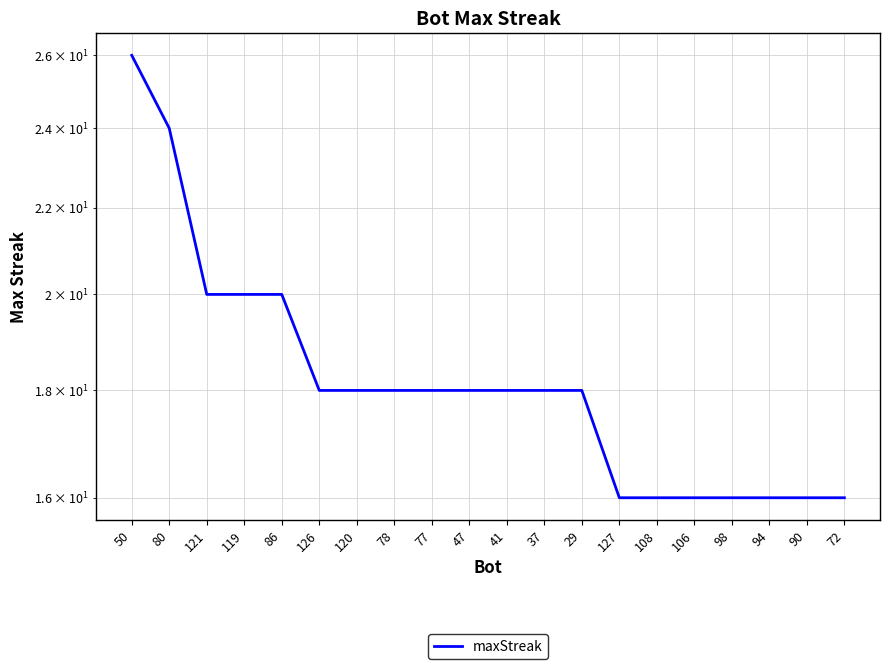

What position from the left is 120?

7